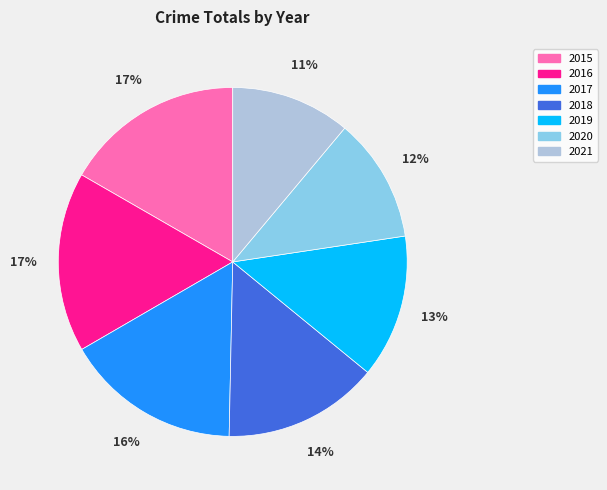

To the nearest percent, what portion does 2018 represent?

14%